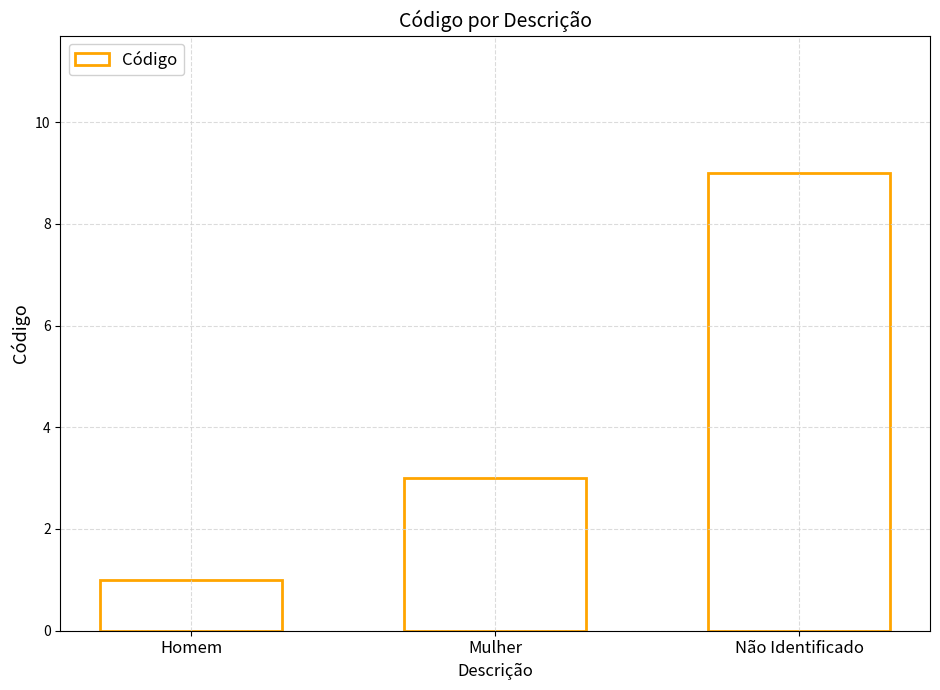

Reading right to left, transcribe all the data shown in this chart.

Não Identificado=9	Mulher=3	Homem=1